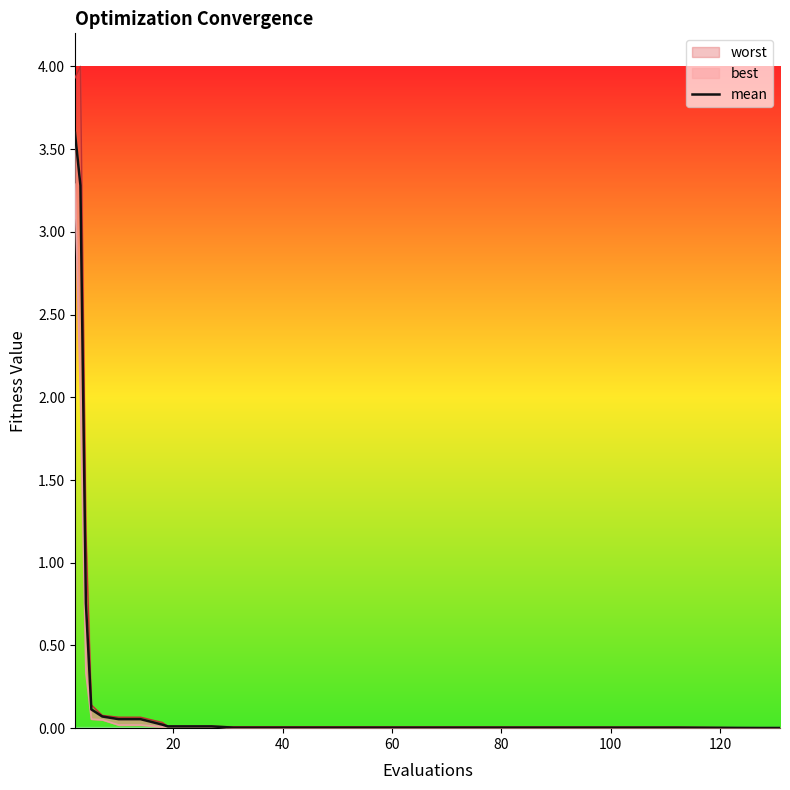

The chart shows a value of 0.0 at 8. True or false?

False